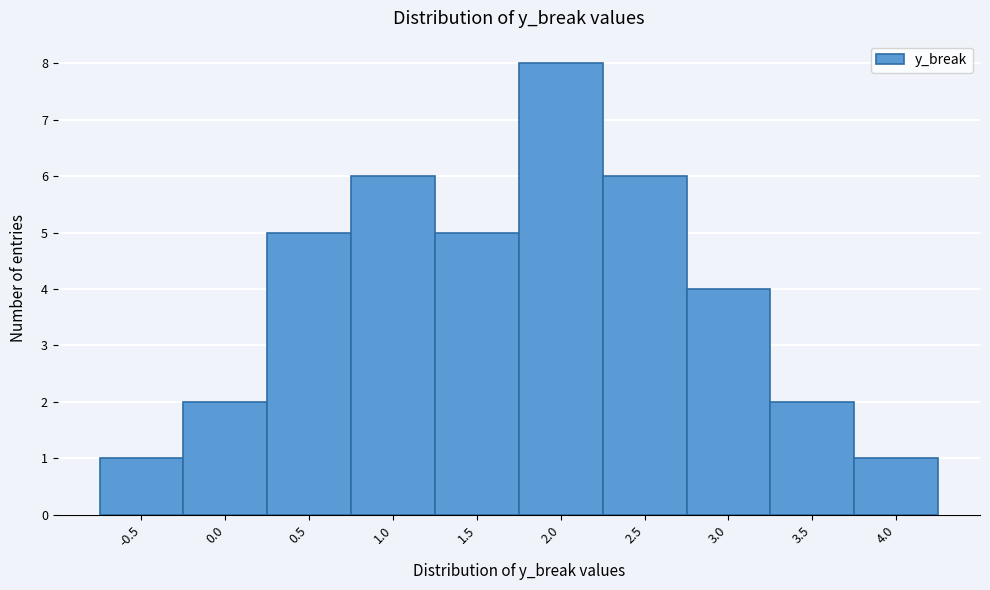

Reading right to left, extract all data points from this chart.

1	2	4	6	8	5	6	5	2	1